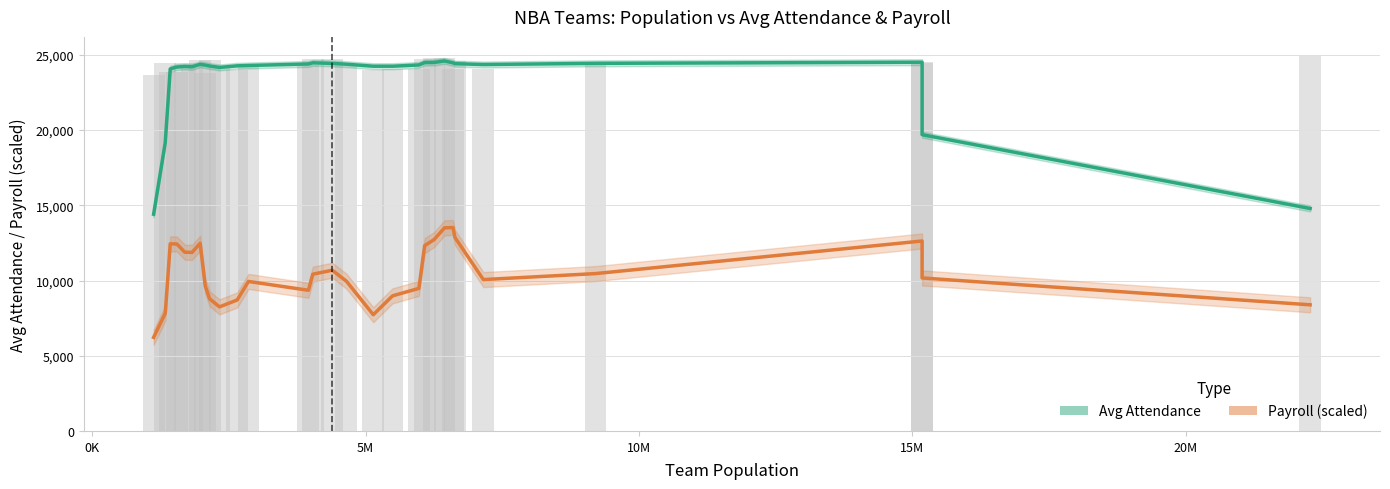

At how many categories does at least one series exceed 14641?

28